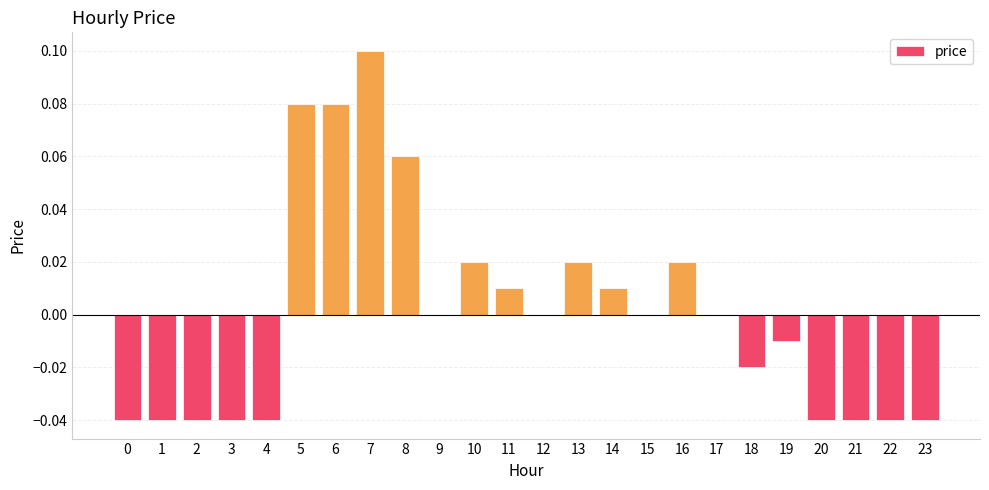

Which has a higher value, 20 or 9?

9